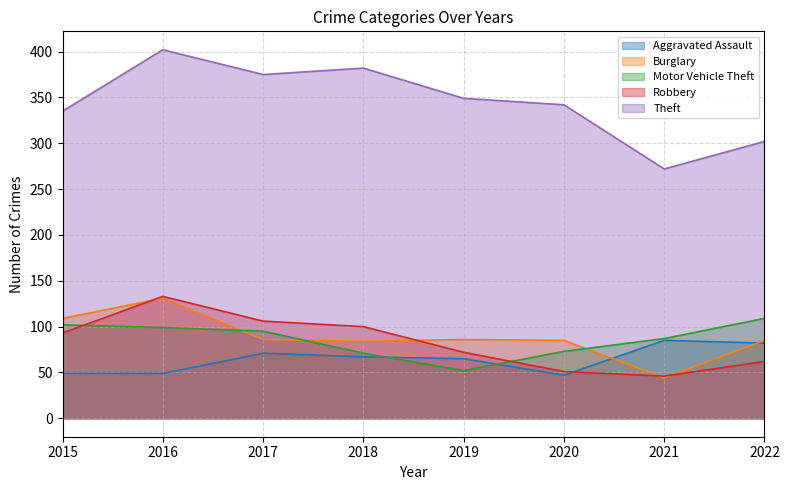

True or false: Robbery has more than 0 points higher than both neighbors.

True